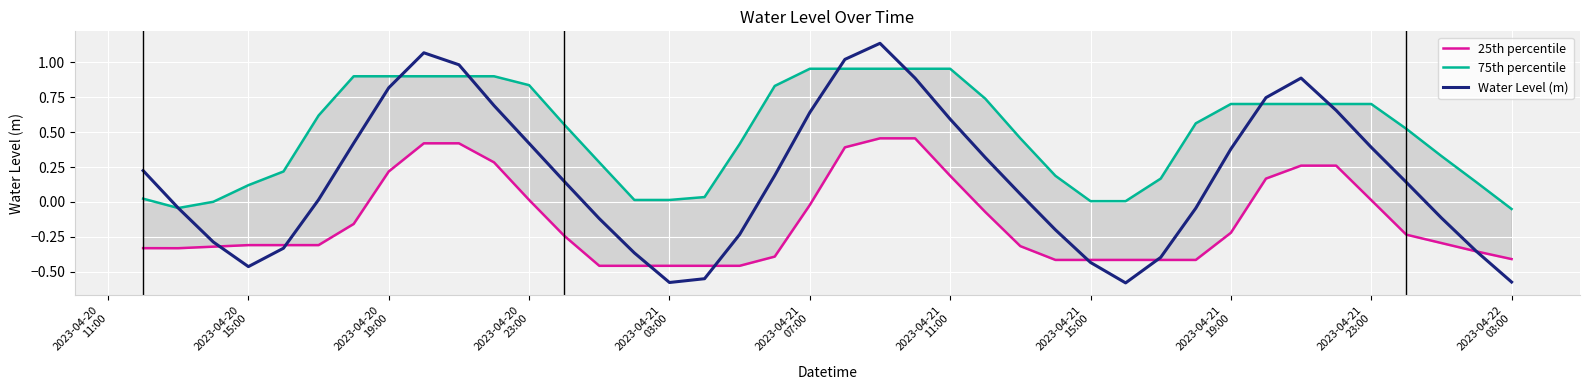

Which series has the largest total across all categories?

75th percentile